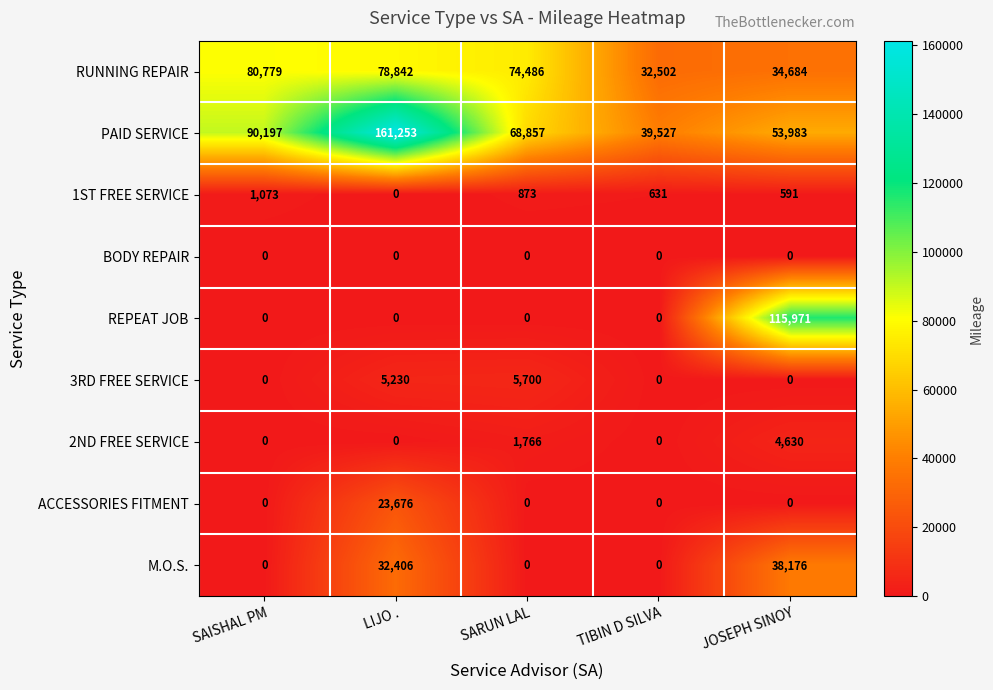

What is the spread (max minus min) of values at TIBIN D SILVA?

39527